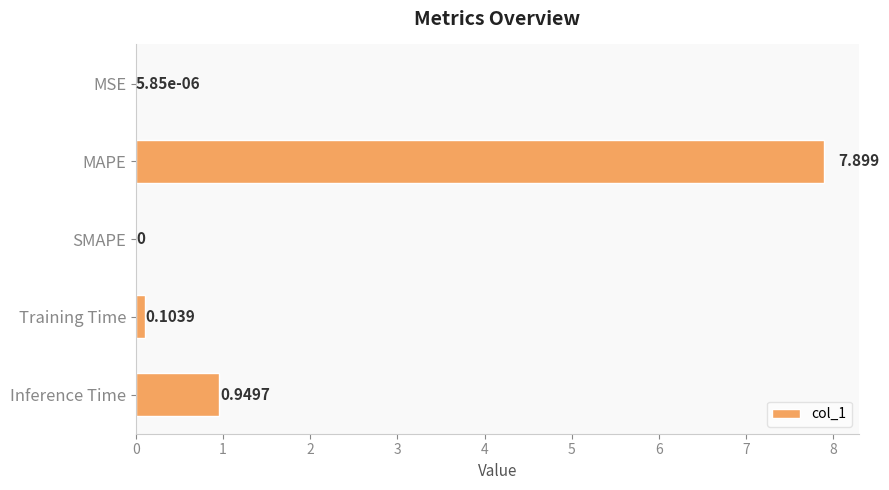

Between MAPE and SMAPE, which is larger?

MAPE